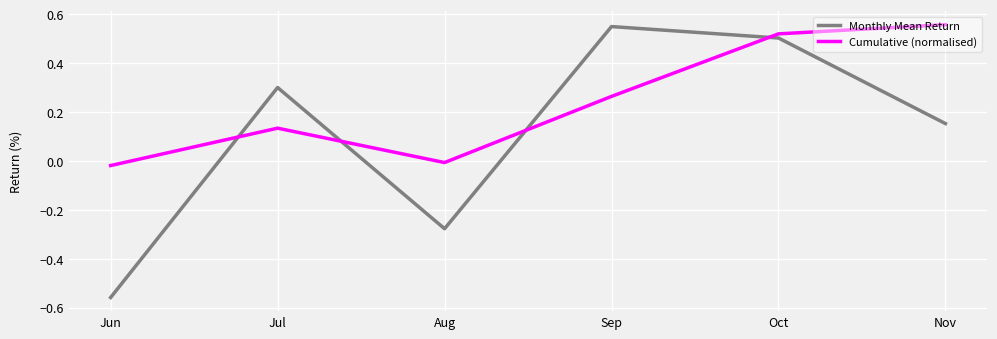

At which category is the sum across all series the highest?

Oct